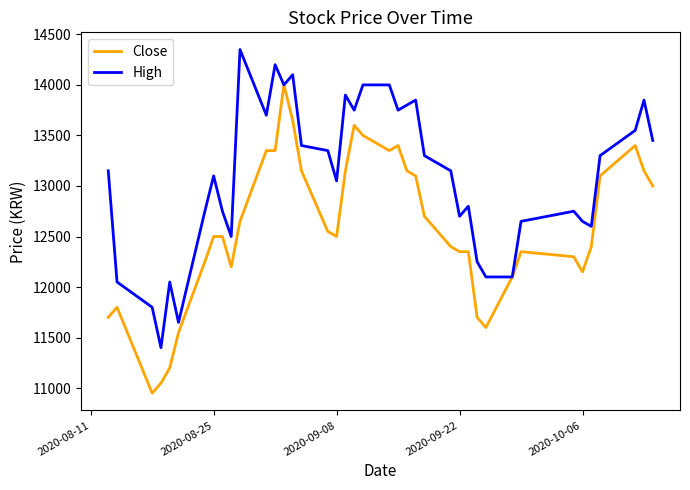

Which series has the largest total across all categories?

High